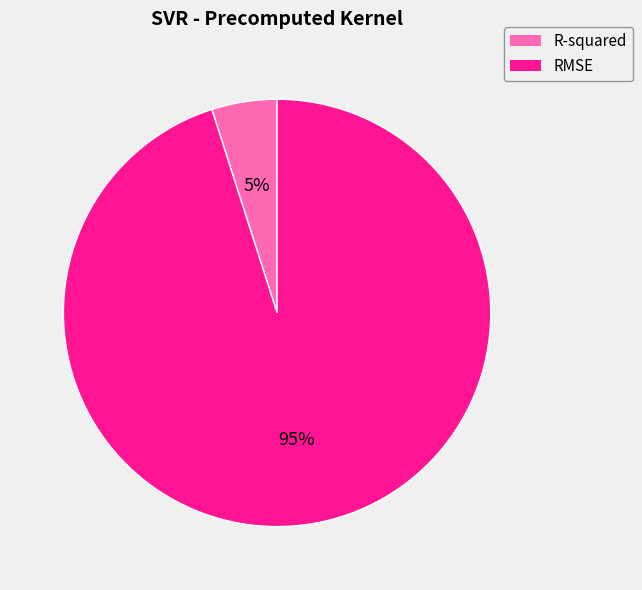

To the nearest percent, what is the average slice percentage?

50%